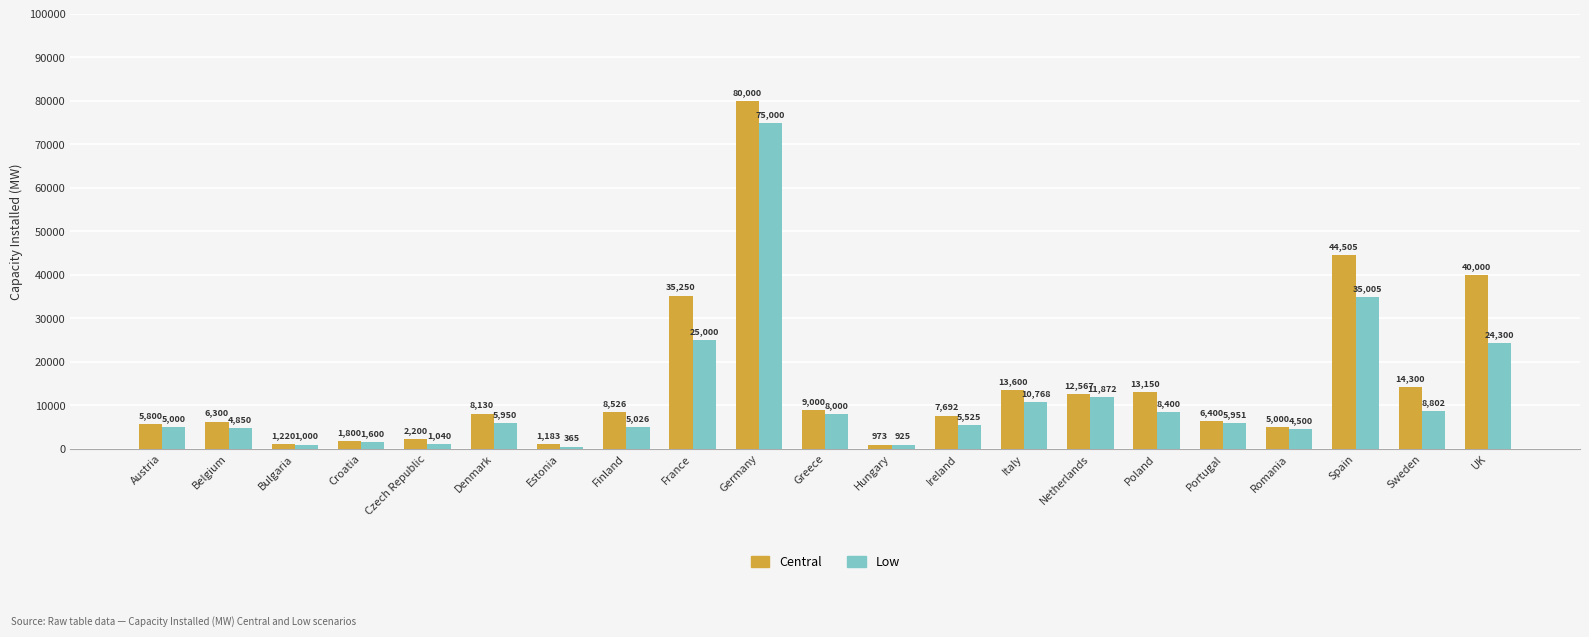

Rank the series at UK from lowest to highest value.

Low, Central